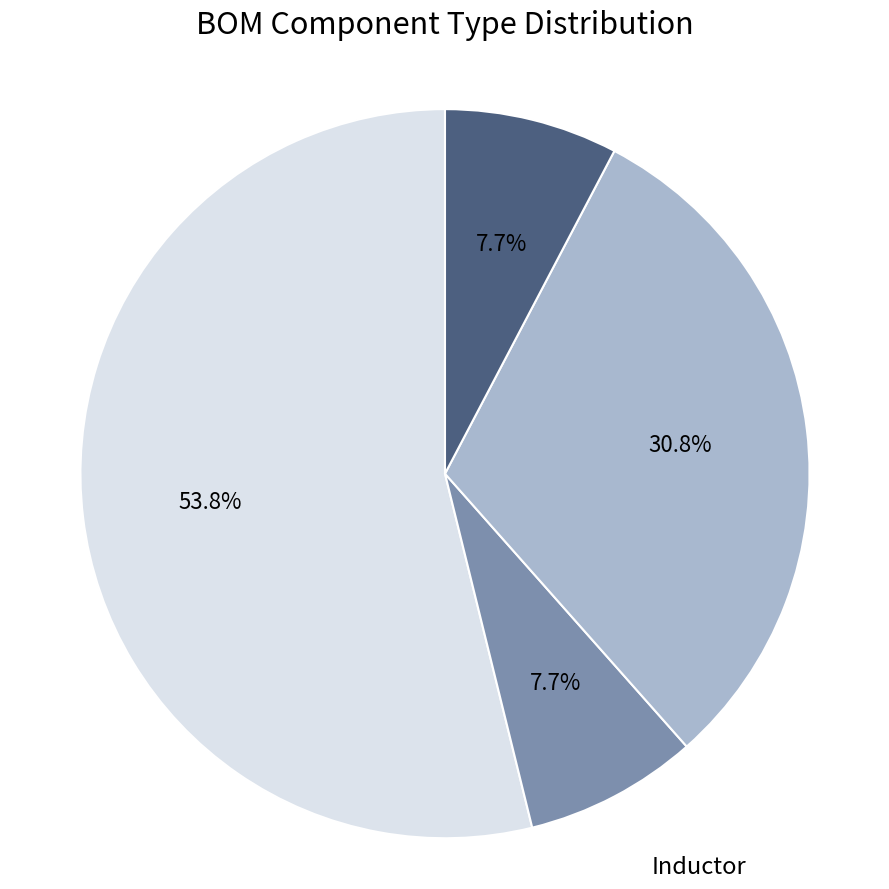

Which category has the biggest portion of the pie?

Ceramic Capacitor